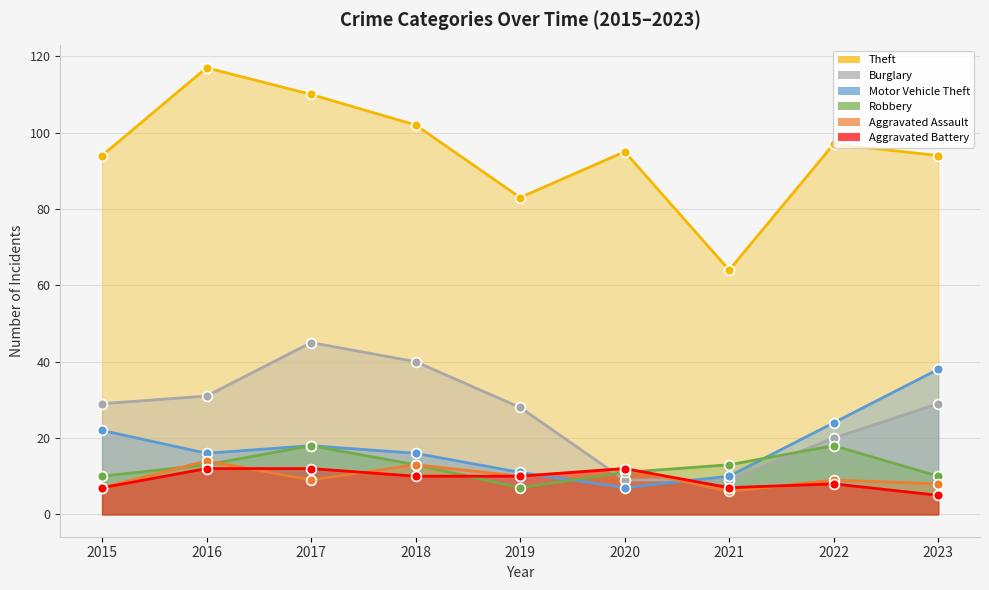

What is the total value across all series at 2019?

149